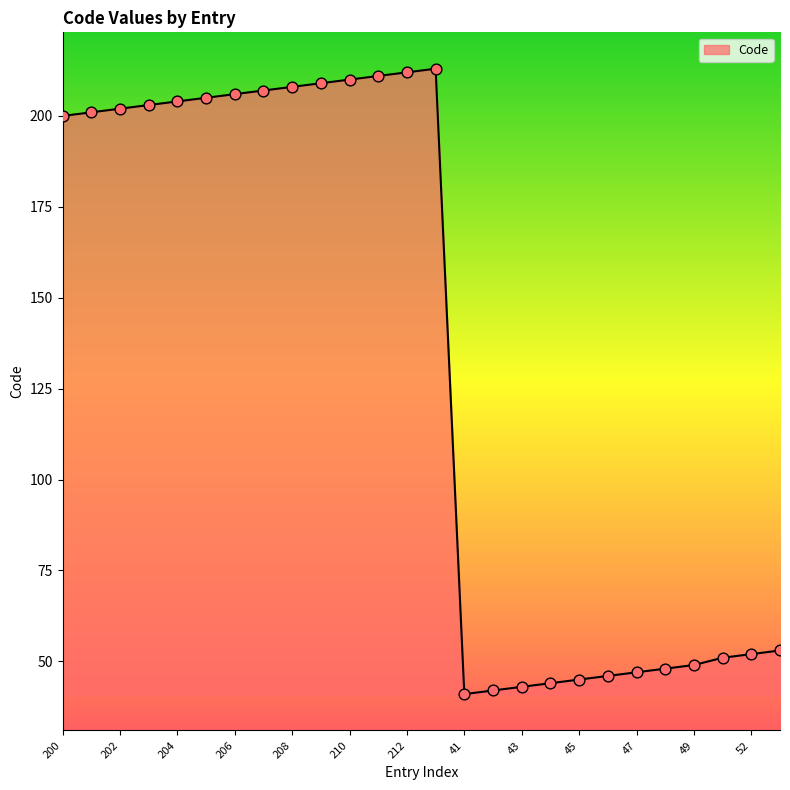

What is the difference between the maximum and minimum values?

172